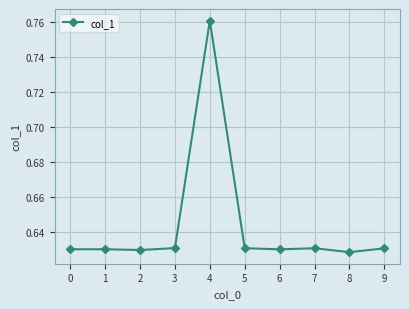

At which category does the chart reach its peak across all series?

4